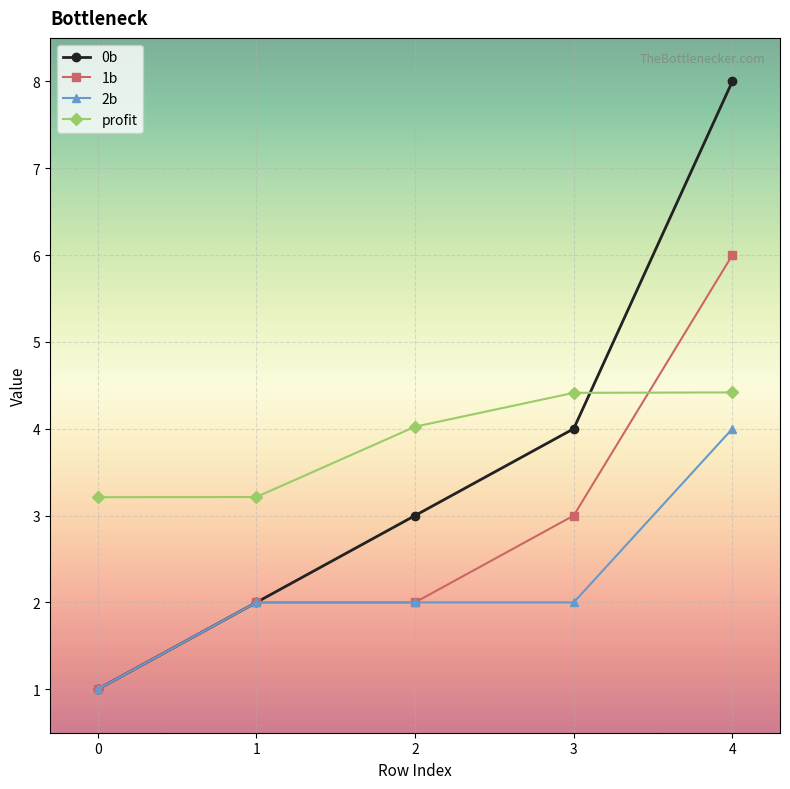

Reading left to right, extract all data points from this chart.

0b: 1.0	2.0	3.0	4.0	8.0
1b: 1.0	2.0	2.0	3.0	6.0
2b: 1.0	2.0	2.0	2.0	4.0
profit: 3.2	3.2	4.0	4.4	4.4